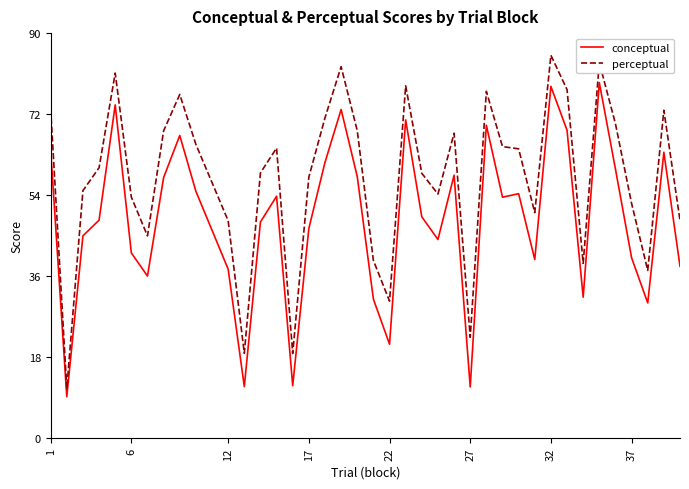

True or false: perceptual and conceptual intersect in this chart.

False